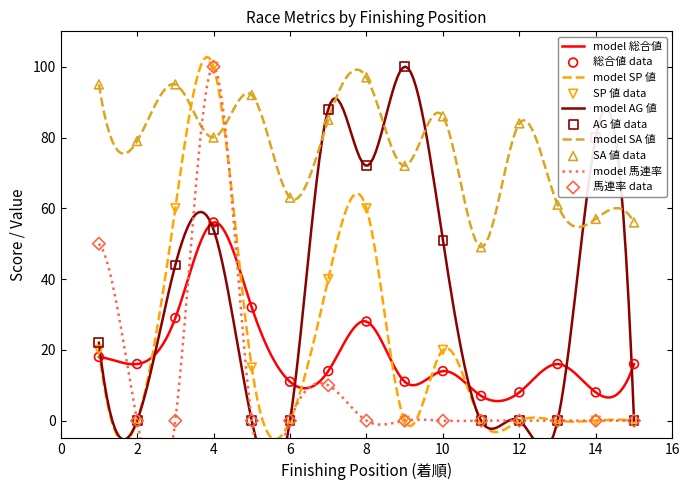

Is the value of SP 値 at 12 greater than the value of 馬連率 at 15?

No